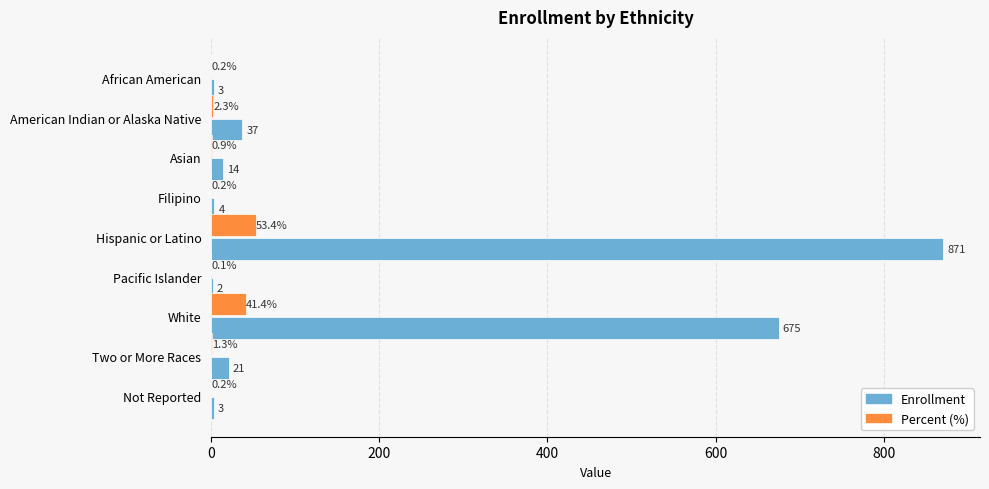

Which category has the highest value across all series?

Hispanic or Latino